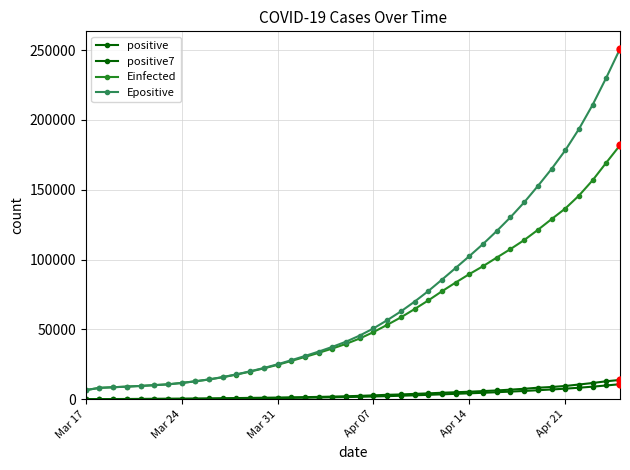

True or false: Epositive and Einfected intersect in this chart.

False